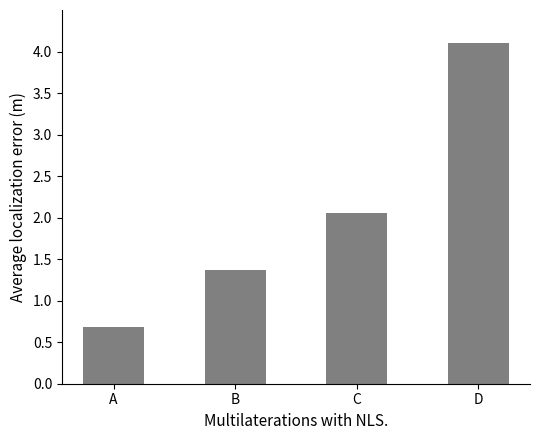

What is the ratio of the value at A to the value at C?

0.3